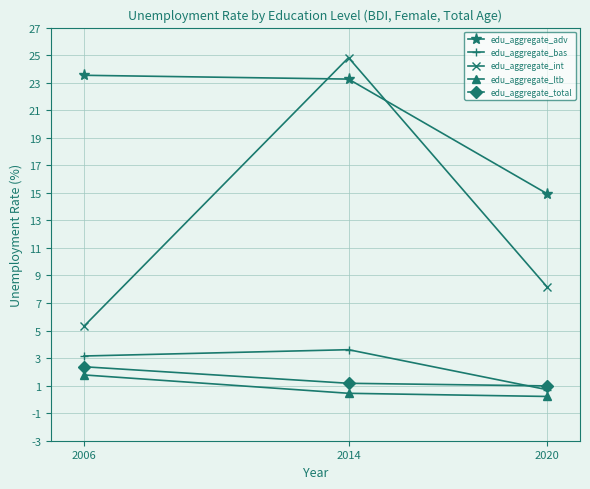

Reading left to right, what are all the values shown in this chart?

edu_aggregate_adv: 2006=23.5	2014=23.3	2020=14.9
edu_aggregate_bas: 2006=3.2	2014=3.6	2020=0.7
edu_aggregate_int: 2006=5.3	2014=24.8	2020=8.2
edu_aggregate_ltb: 2006=1.8	2014=0.4	2020=0.2
edu_aggregate_total: 2006=2.4	2014=1.2	2020=1.0